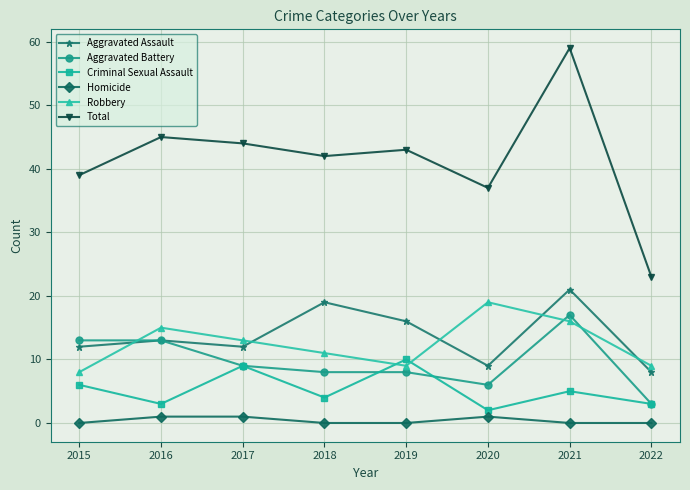

Reading left to right, list all the values displayed in this chart.

Aggravated Assault: 12	13	12	19	16	9	21	8
Aggravated Battery: 13	13	9	8	8	6	17	3
Criminal Sexual Assault: 6	3	9	4	10	2	5	3
Homicide: 0	1	1	0	0	1	0	0
Robbery: 8	15	13	11	9	19	16	9
Total: 39	45	44	42	43	37	59	23